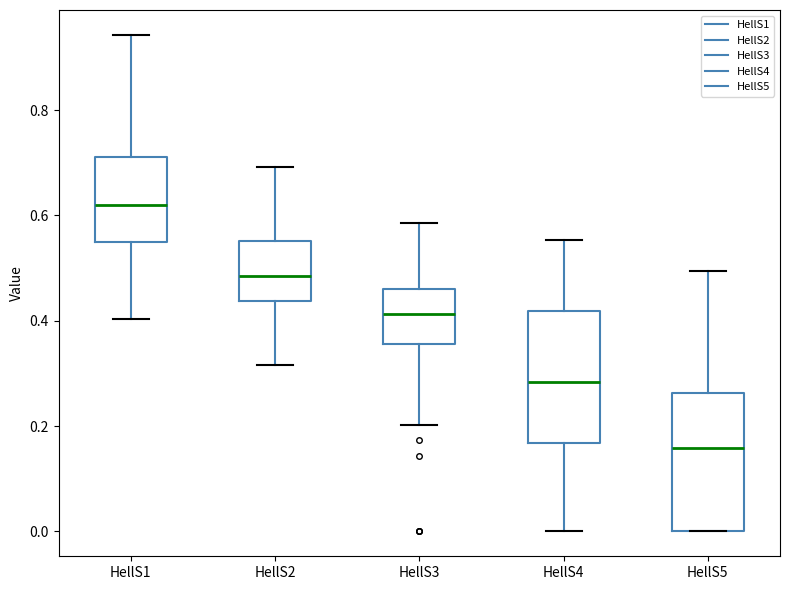

Which box's median line is the lowest?

HellS5